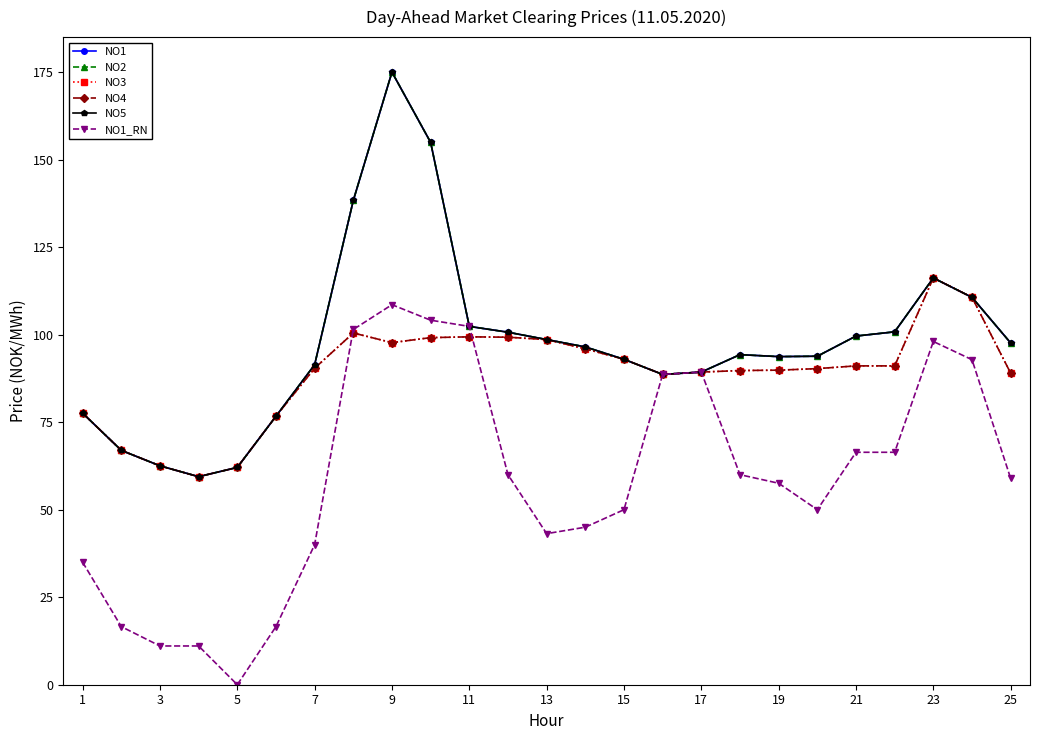

True or false: NO4 and NO3 intersect in this chart.

False